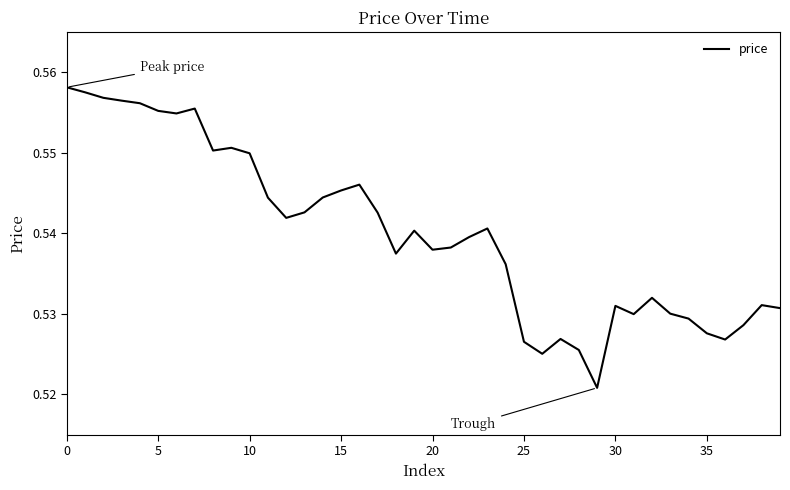

How many lines are shown in the chart?

1